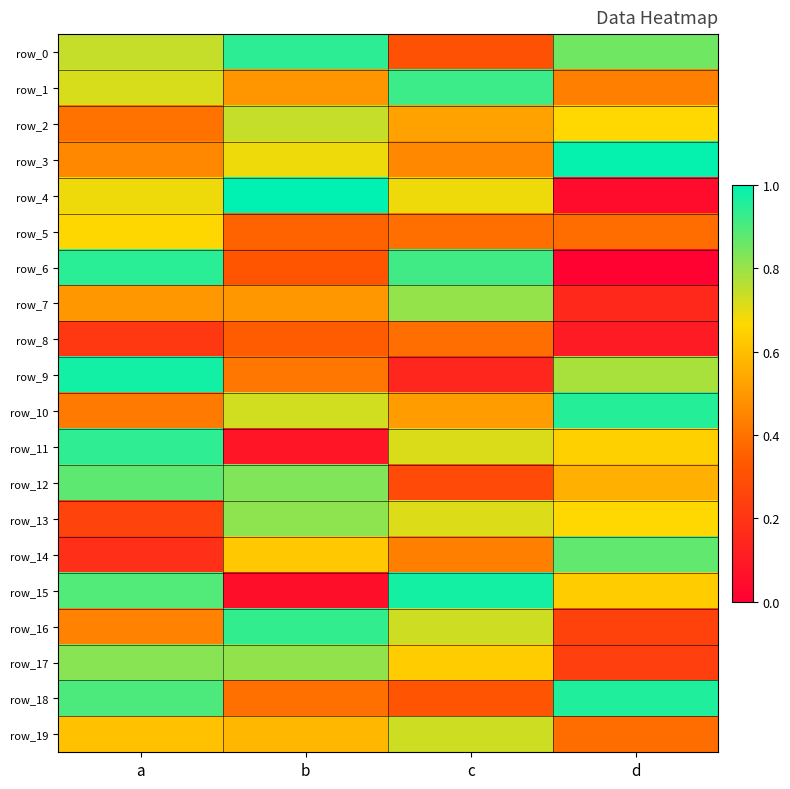

What is the difference between the maximum and minimum values in the row_18 series?

0.6